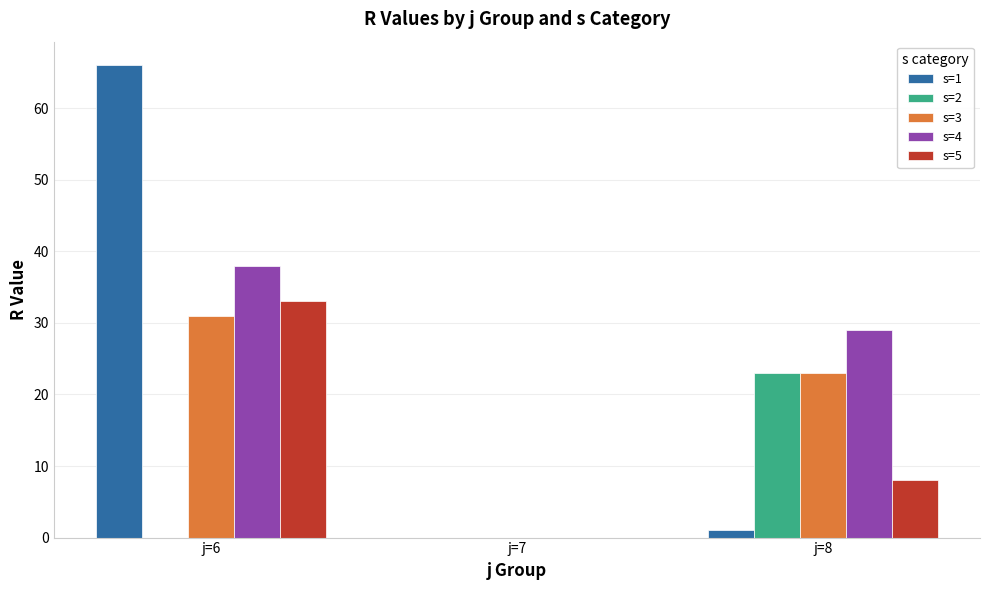

At which category is the sum across all series the highest?

j=6